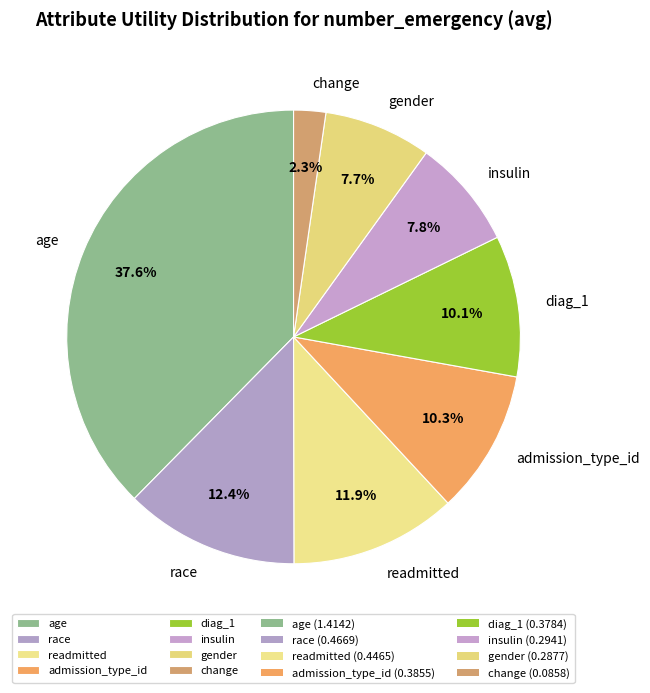

What is the largest slice in the pie chart?

age